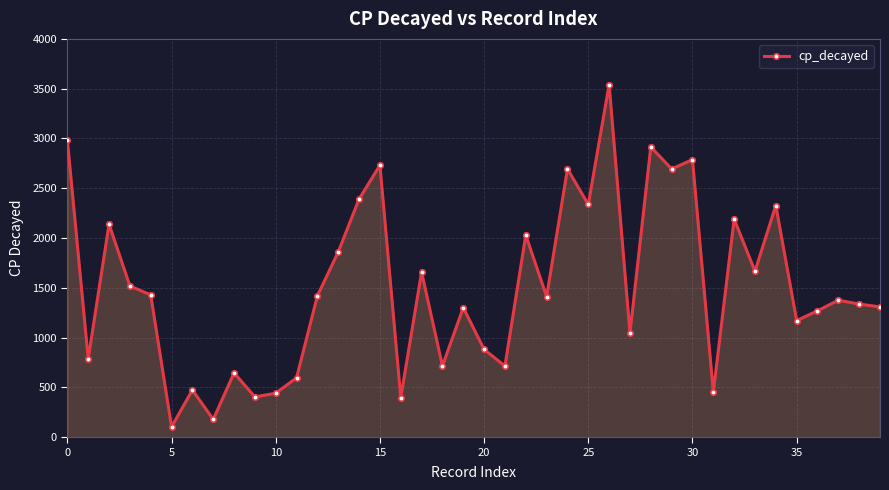

How many interior local peaks (higher than both neighbors) does the data have?

14